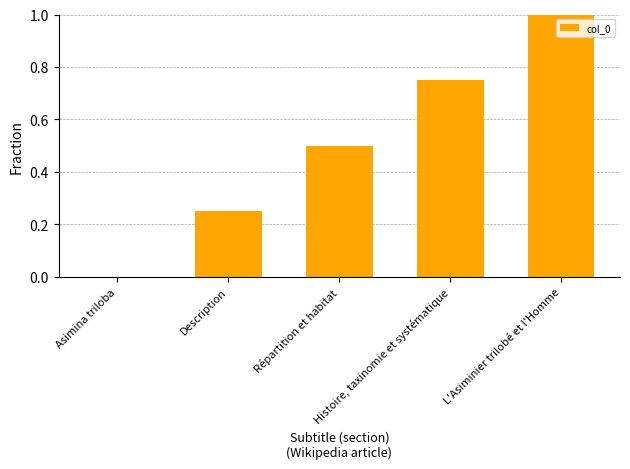

What is the sum of all values?

2.5